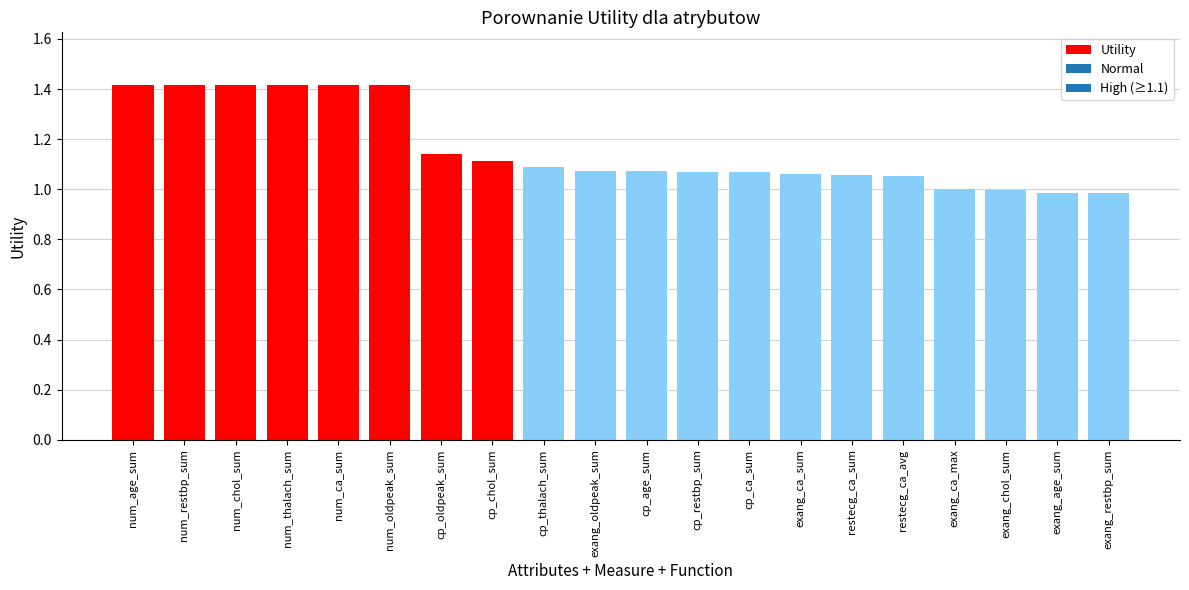

The value at num_age_sum is 2.2. True or false?

False